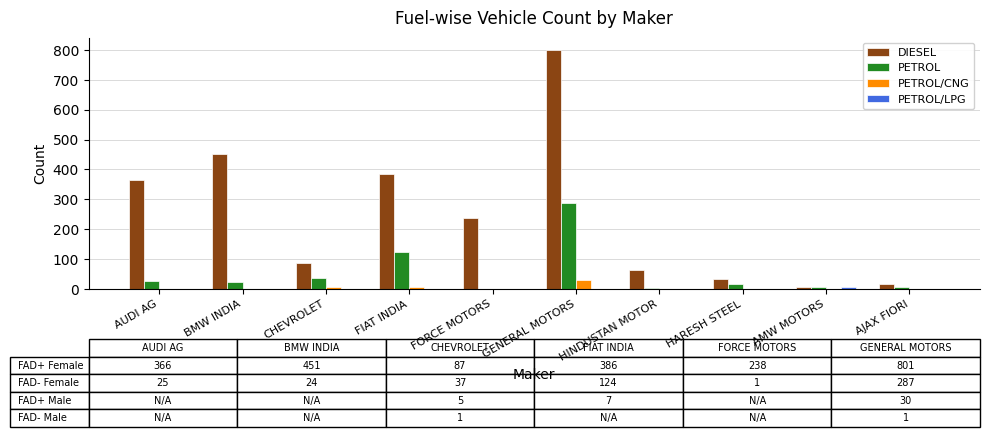

Which series has the largest total across all categories?

DIESEL